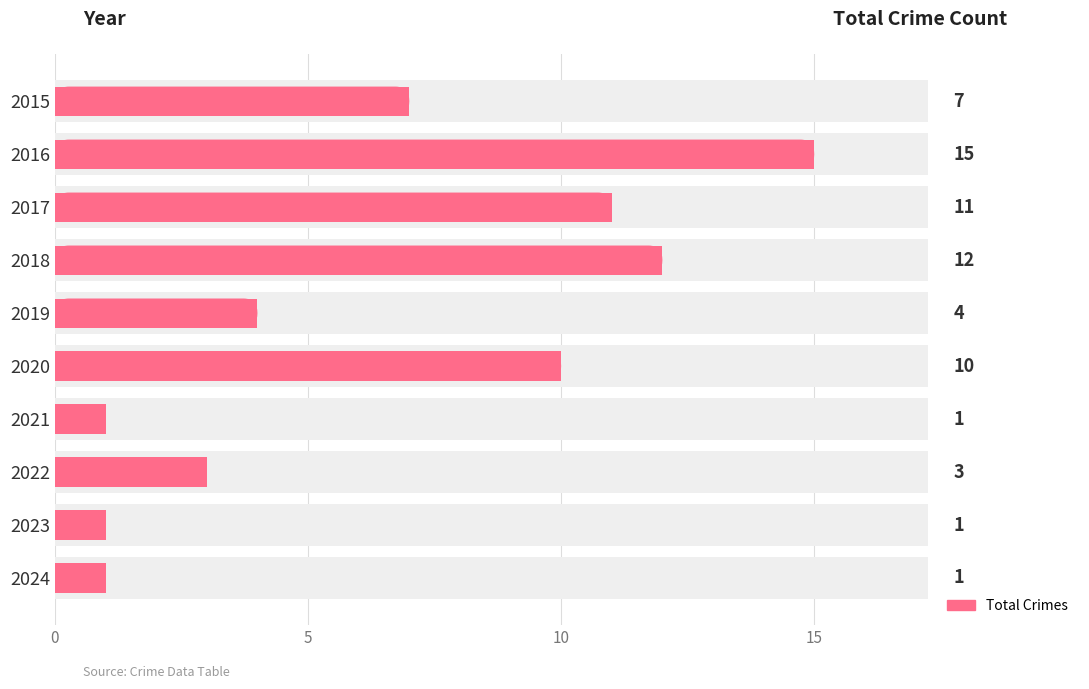

Between 2024 and 2021, which is larger?

2024